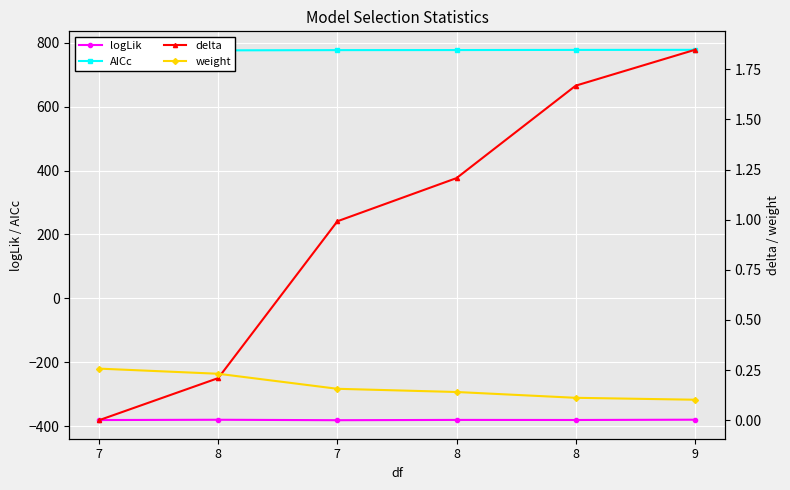

At which category does the chart reach its peak across all series?

9